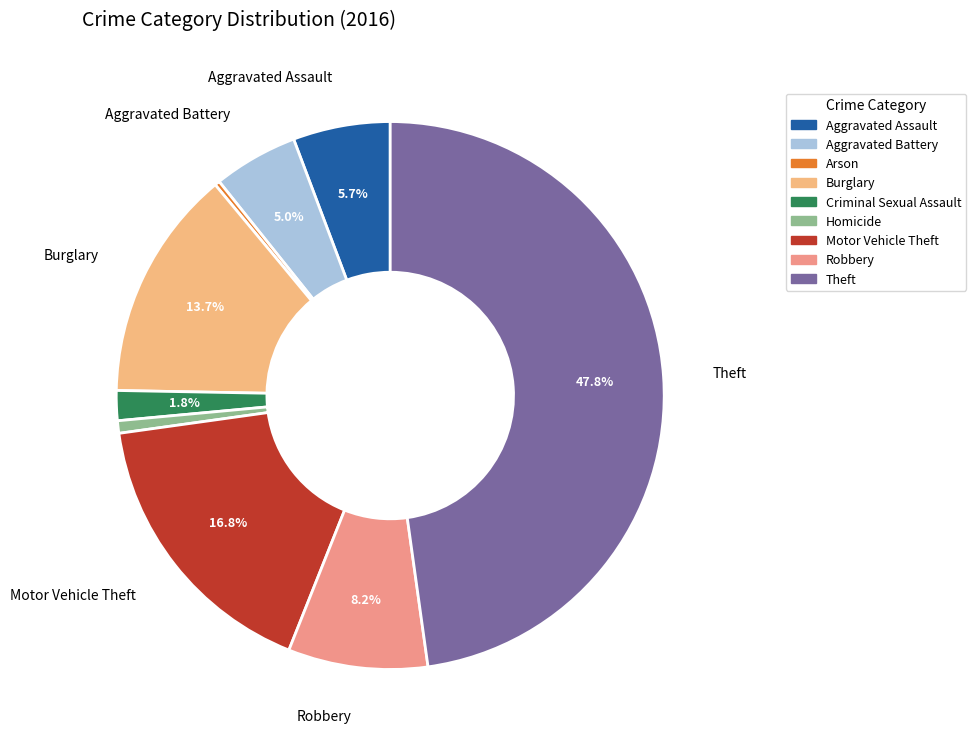

Which slice is the largest?

Theft